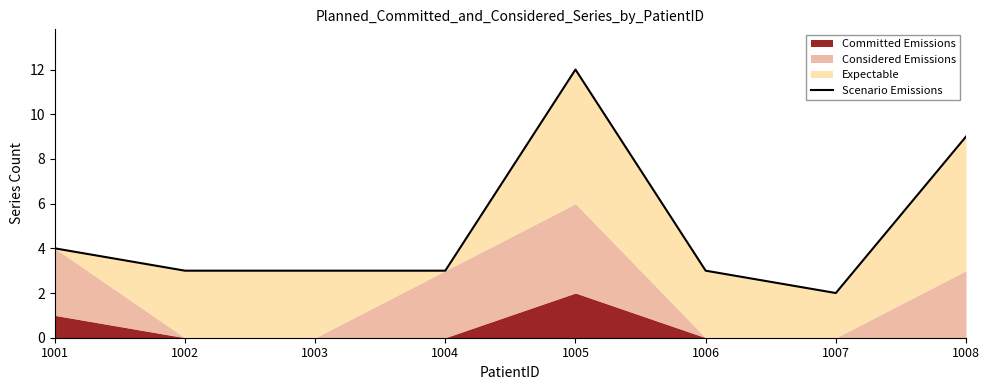

Where is the first local minimum?

1007